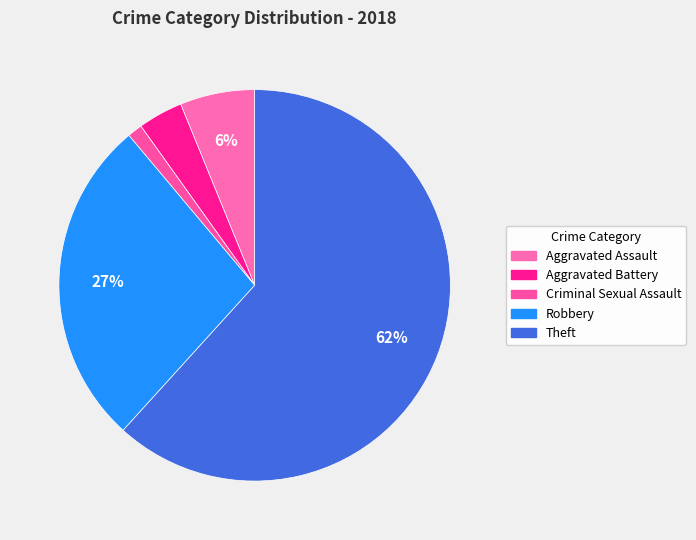

How many segments does this pie chart have?

5